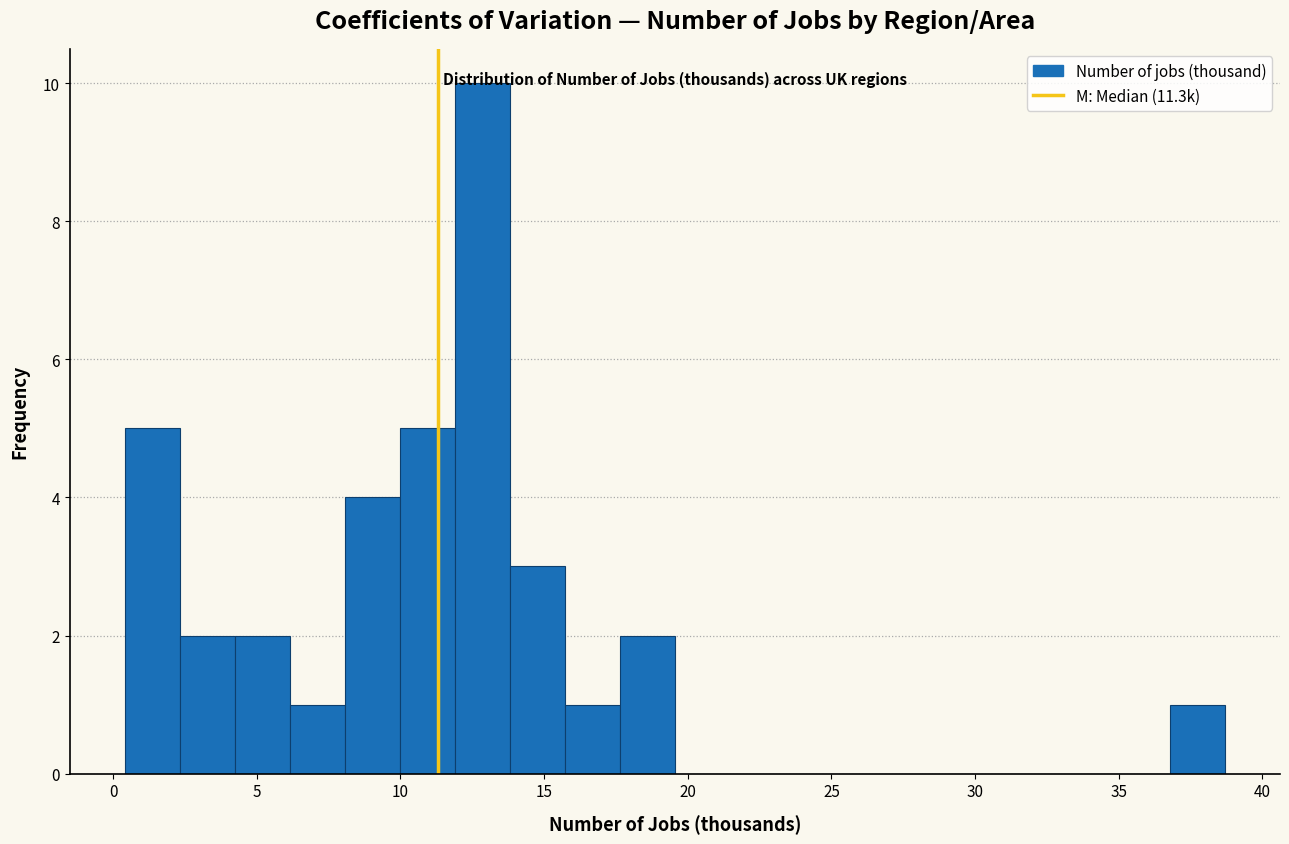

Around what value on the x-axis is the tallest bar? Give the approximate position of its centre, as read against the axis.

13.0